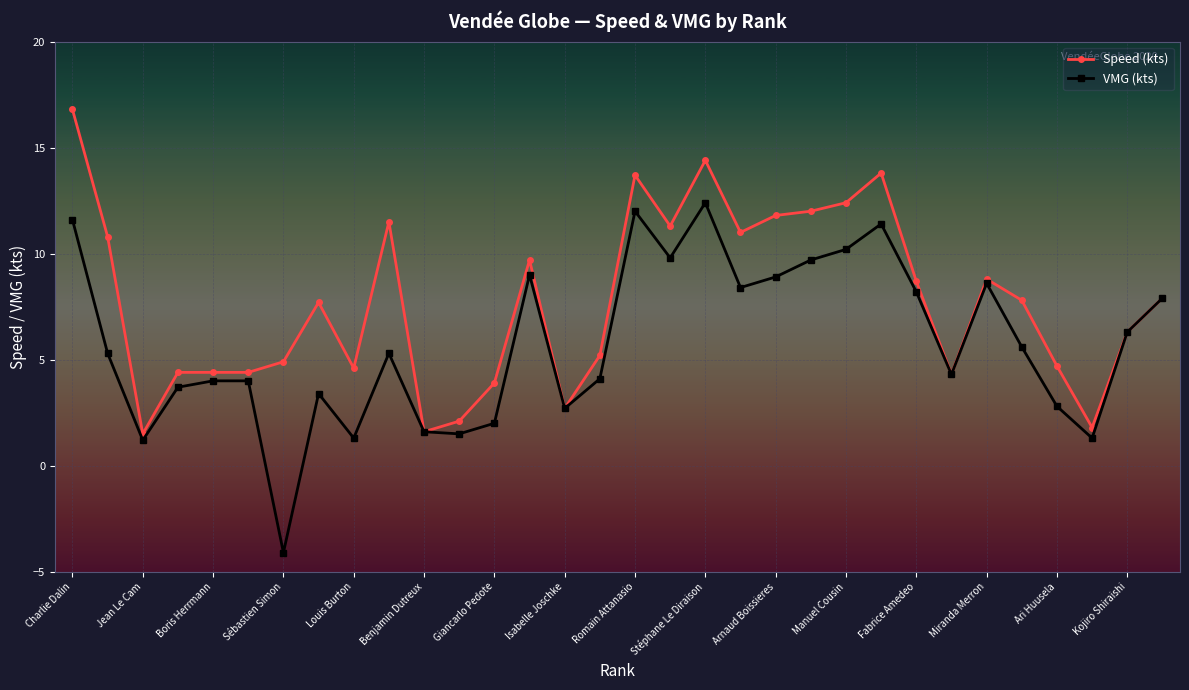

What is the maximum value shown in the chart?

16.8